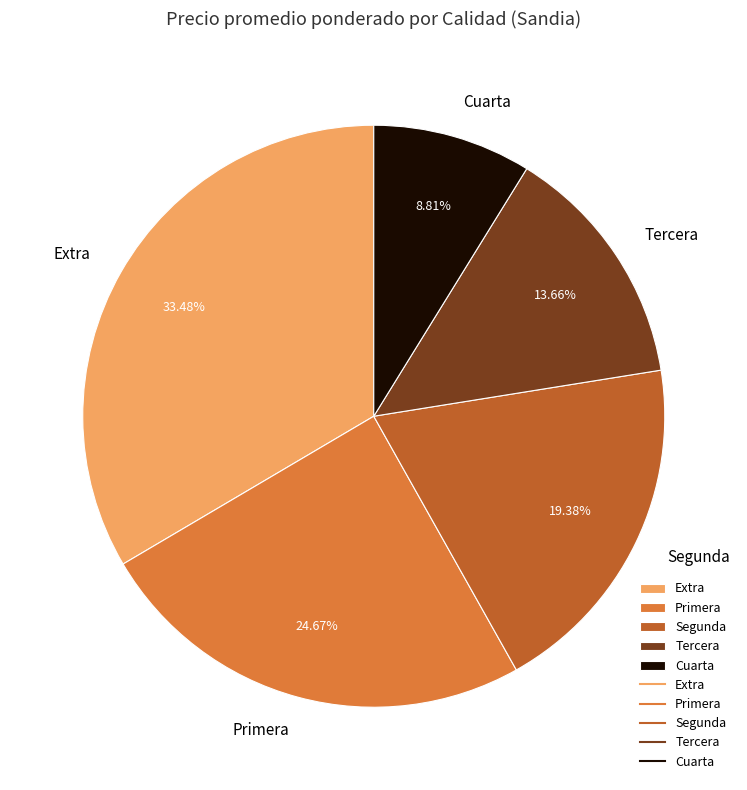

Count the number of slices in the pie.

5